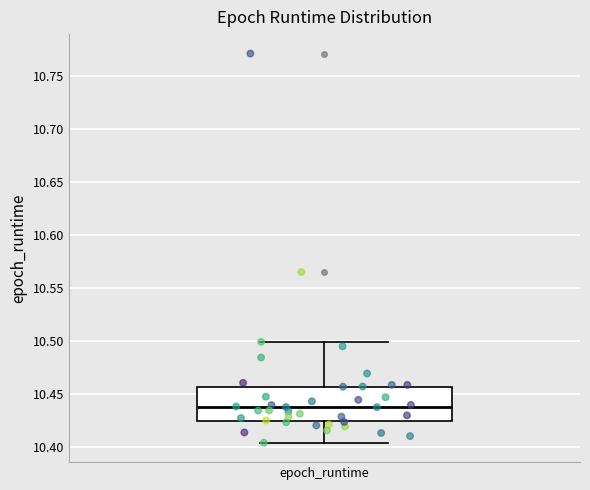

Transcribe this box plot: give where the median line is, the range the box spans, and where the two whiskers end, as read against the y-axis. The values are not printed on the chart, so give them approximately, as read against the axis.

median 10.435, box 10.425 to 10.455, whiskers 10.405 to 10.500